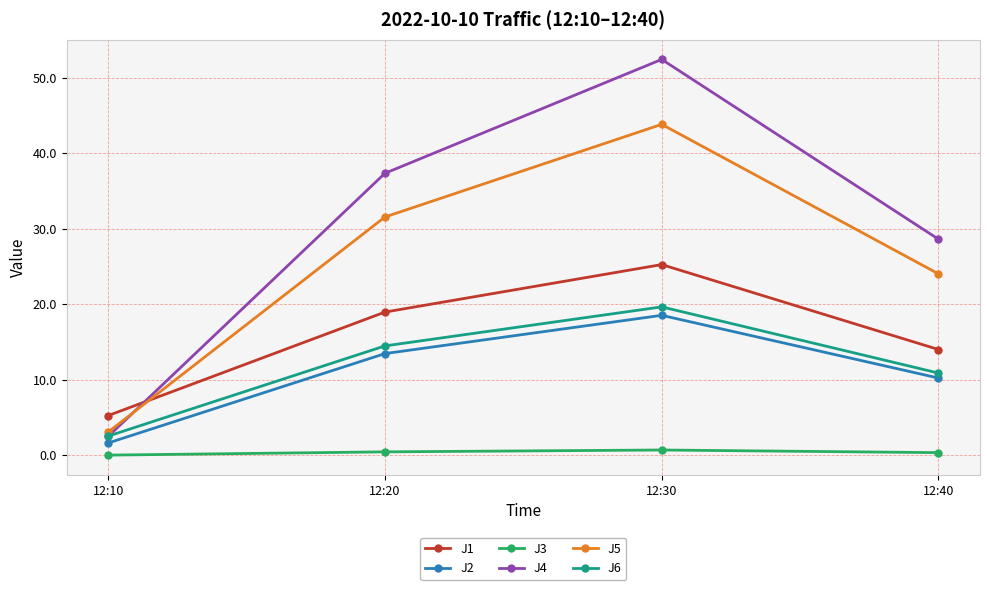

The J5 series shows 31.5 at 12:20. True or false?

True